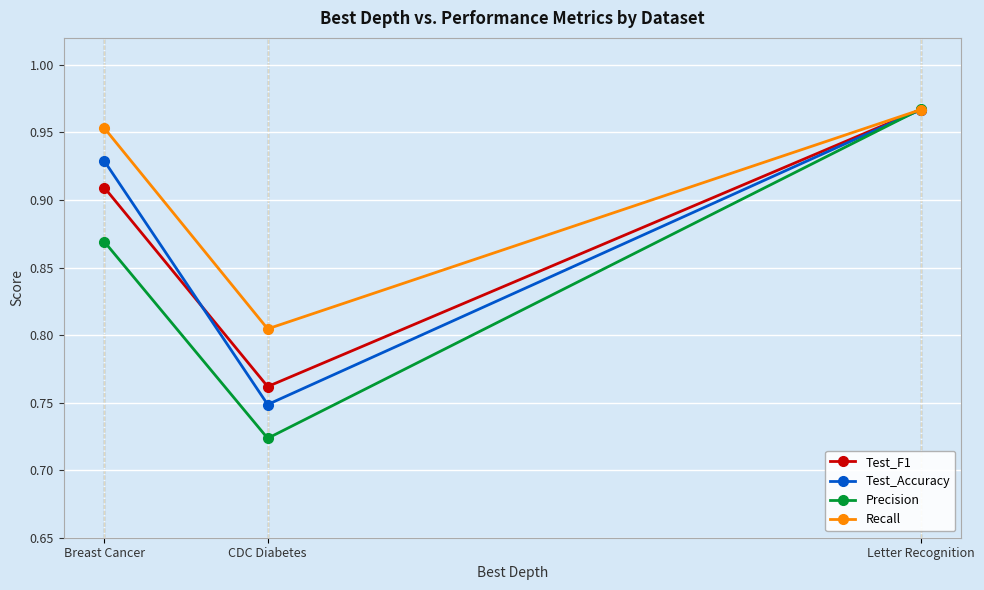

Which series changed the most between Breast Cancer and CDC Diabetes?

Test_Accuracy